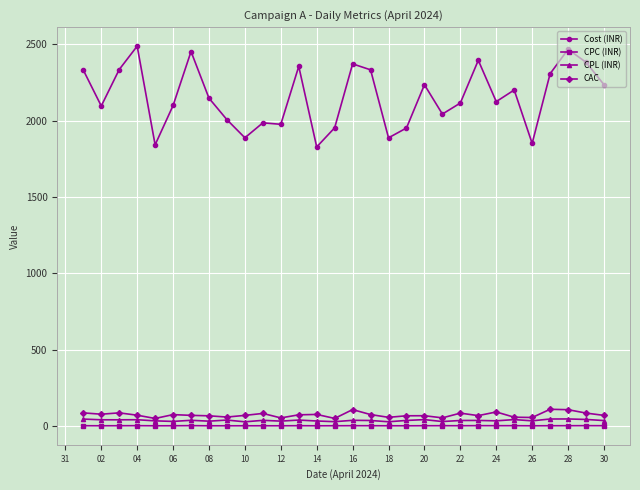

What is the value of the CAC point at the 13th from the left?

73.6